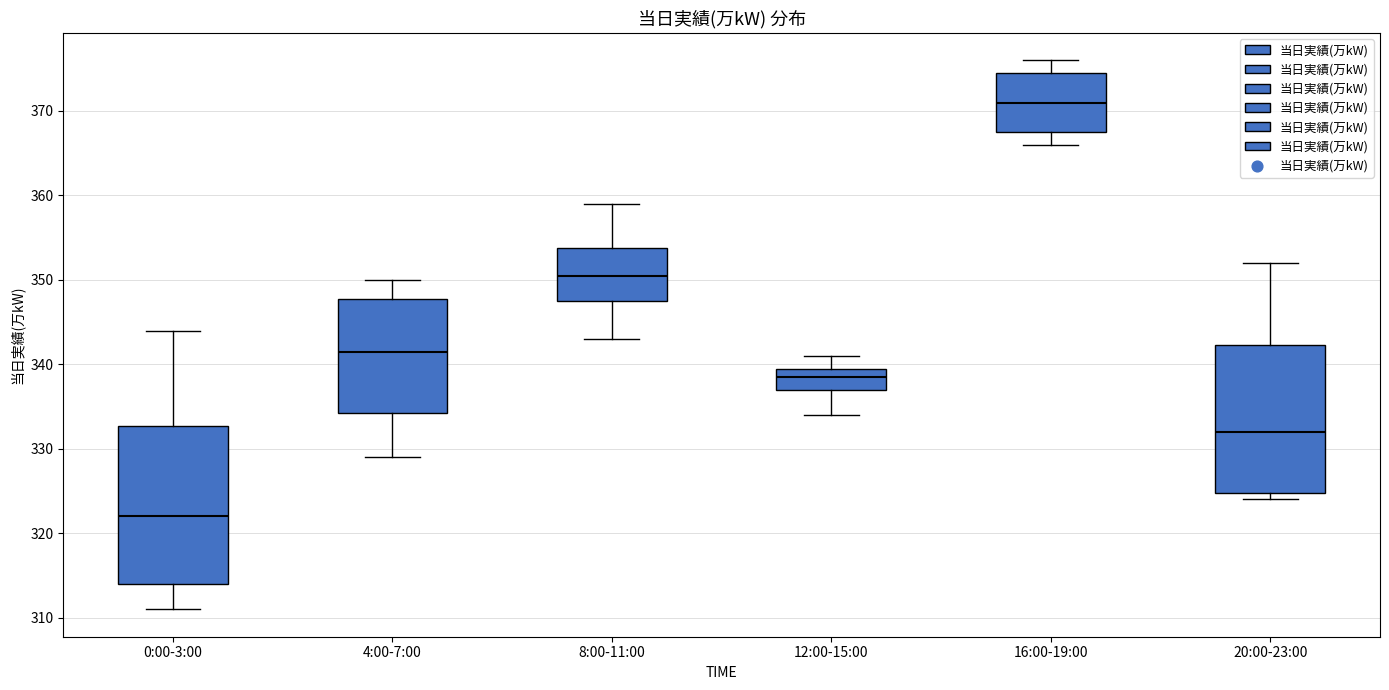

Which box has the lowest median line?

0:00-3:00